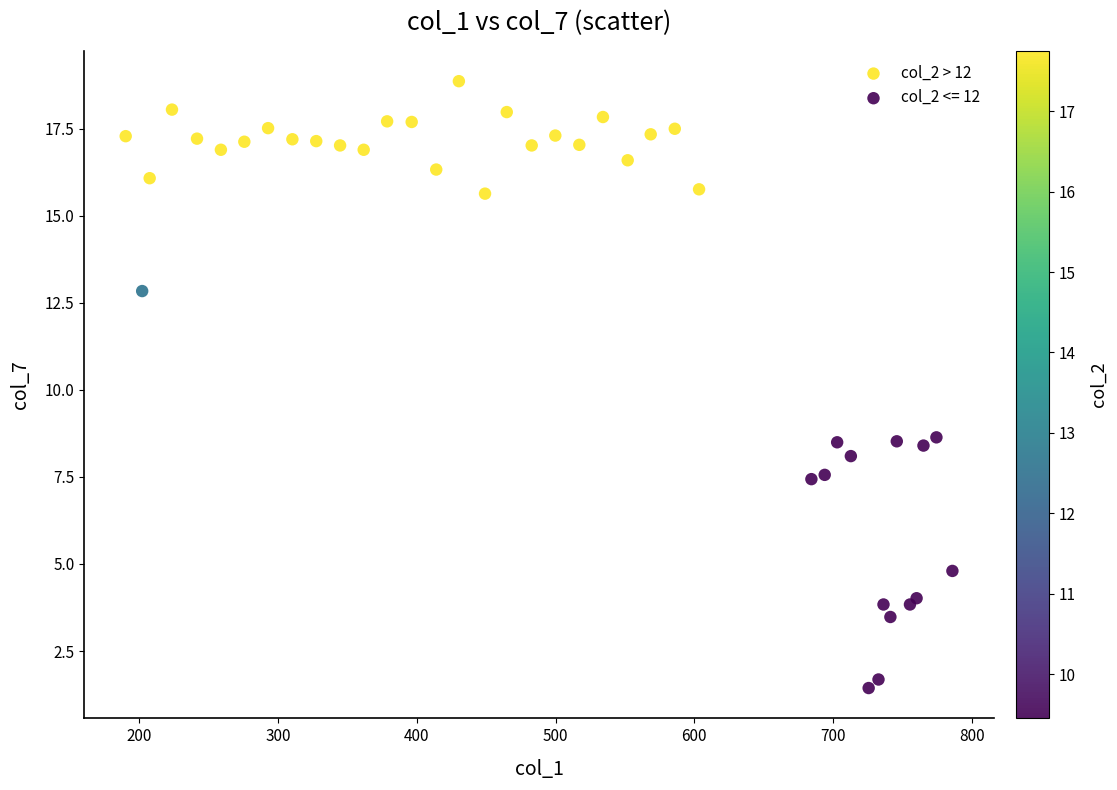

Which series contains the lowest Y value?

col_2 <= 12